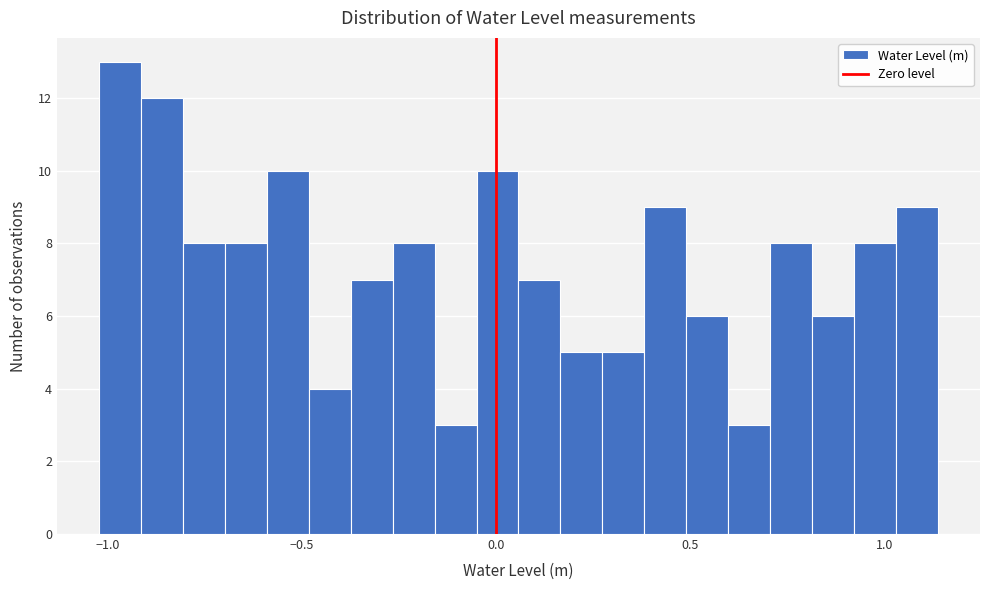

Read against the x-axis, roughly where is the centre of the tallest bar?

-0.95